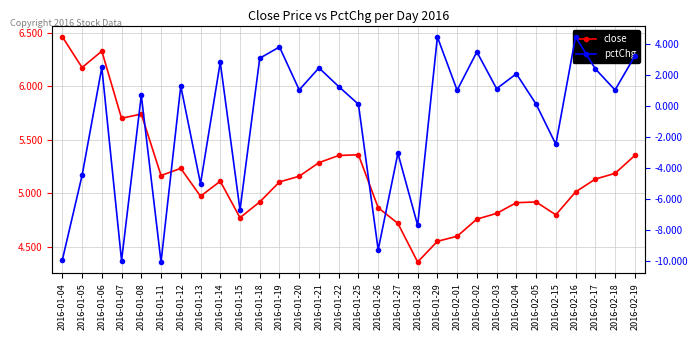

What is the sum of all close values?

154.8